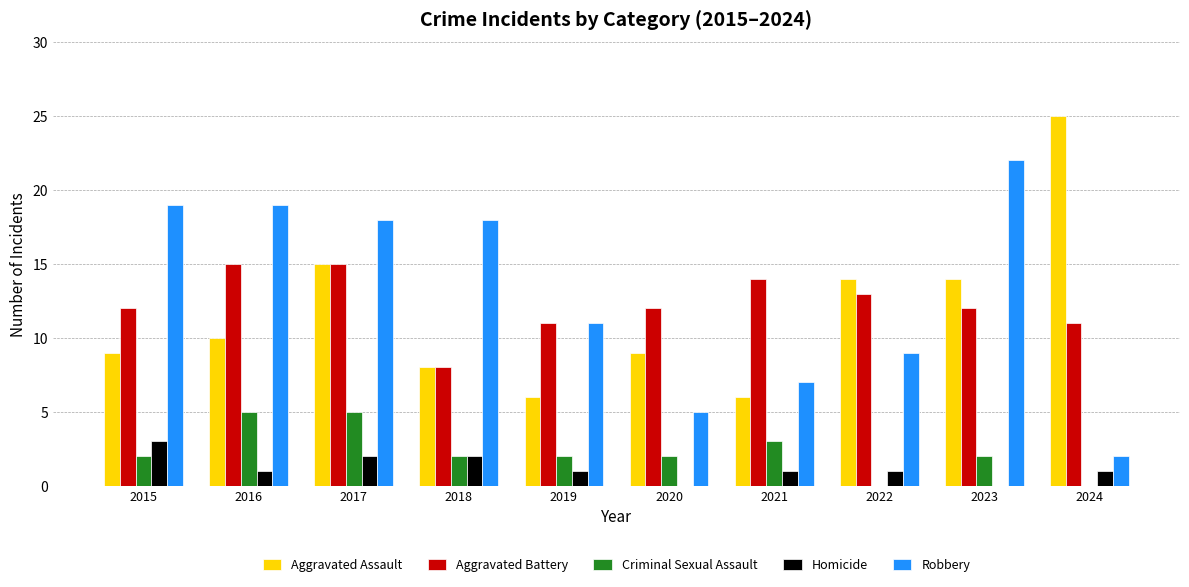

Reading left to right, what are all the values shown in this chart?

Aggravated Assault: 9	10	15	8	6	9	6	14	14	25
Aggravated Battery: 12	15	15	8	11	12	14	13	12	11
Criminal Sexual Assault: 2	5	5	2	2	2	3	0	2	0
Homicide: 3	1	2	2	1	0	1	1	0	1
Robbery: 19	19	18	18	11	5	7	9	22	2